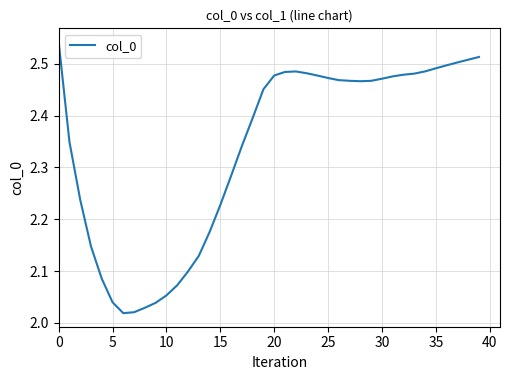

Count the number of data series in this chart.

1